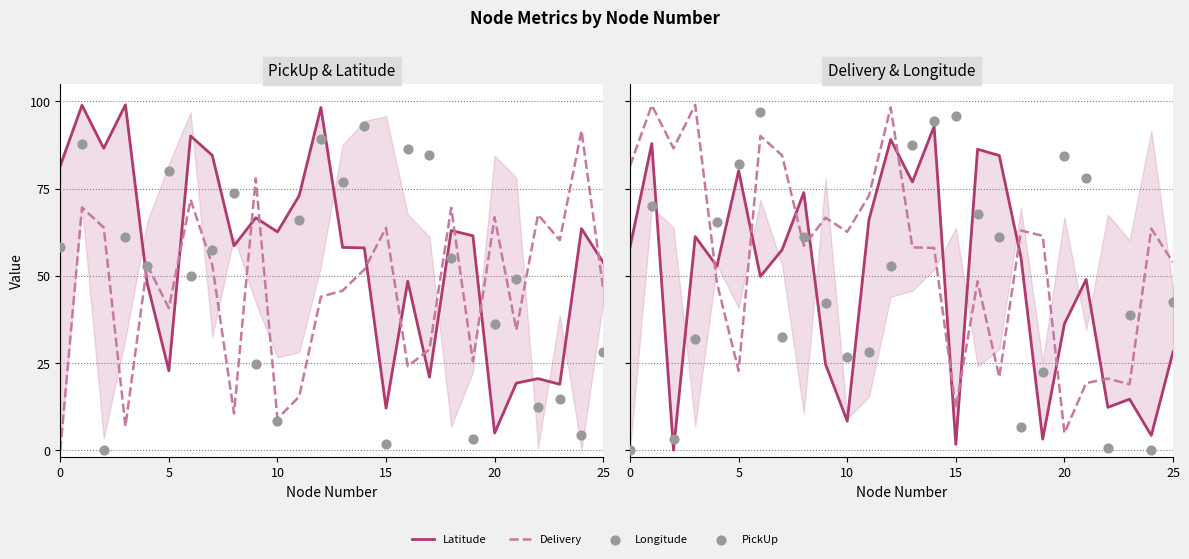

Which series contains the highest Y value?

Latitude